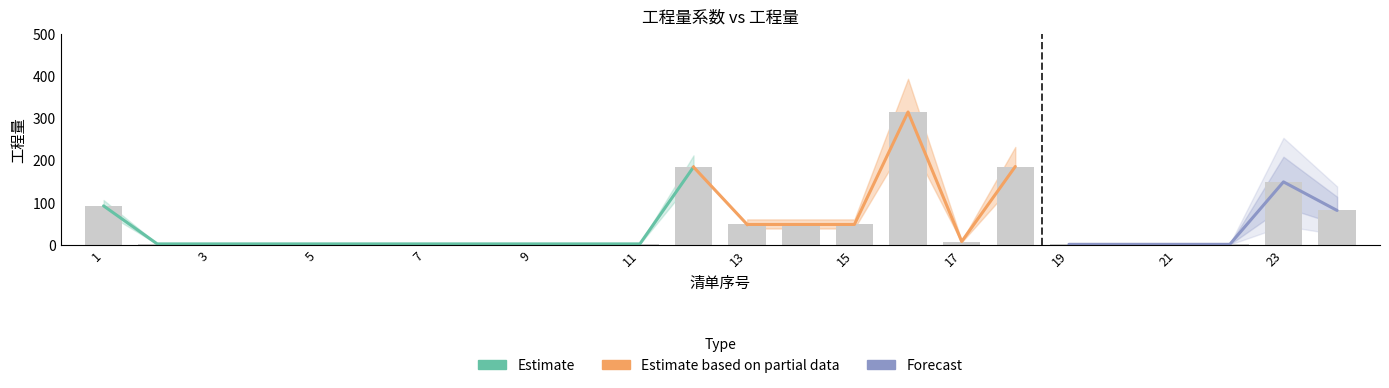

List the labels in order of value, largest first.

16, 18, 12, 23, 1, 24, 13, 14, 15, 17, 2, 3, 4, 5, 6, 7, 8, 9, 10, 11, 19, 20, 21, 22